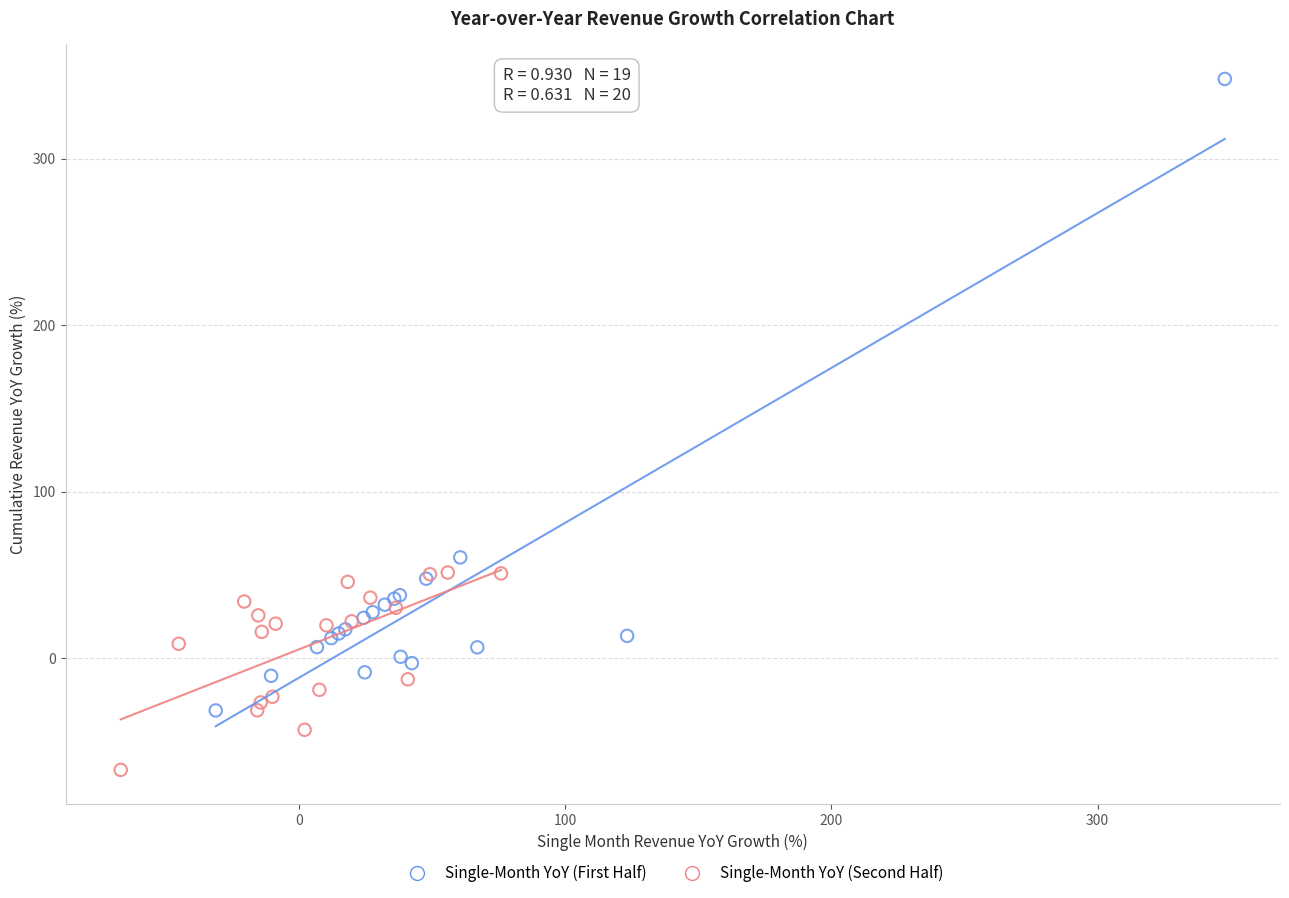

Which series has the widest spread of Y values?

Single-Month YoY (First Half)